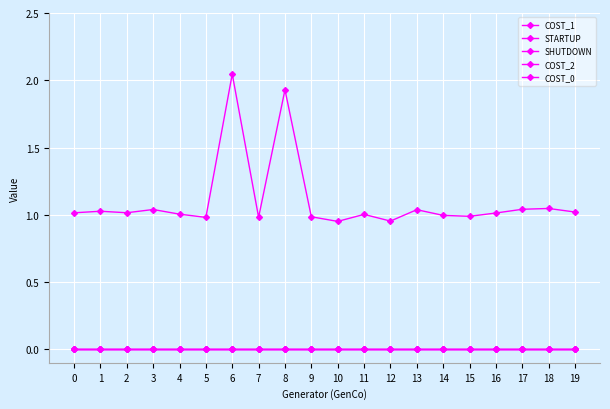

True or false: STARTUP and COST_0 intersect in this chart.

False